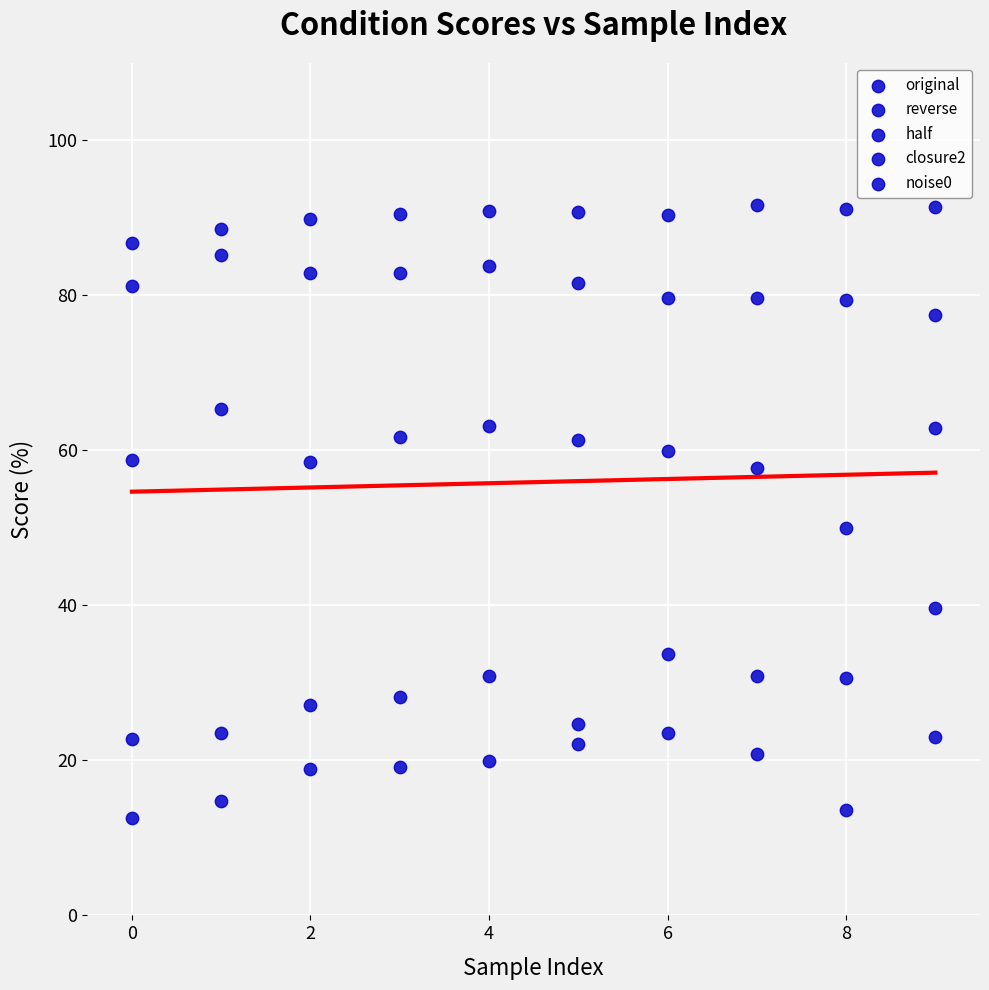

How many data points are displayed?

50